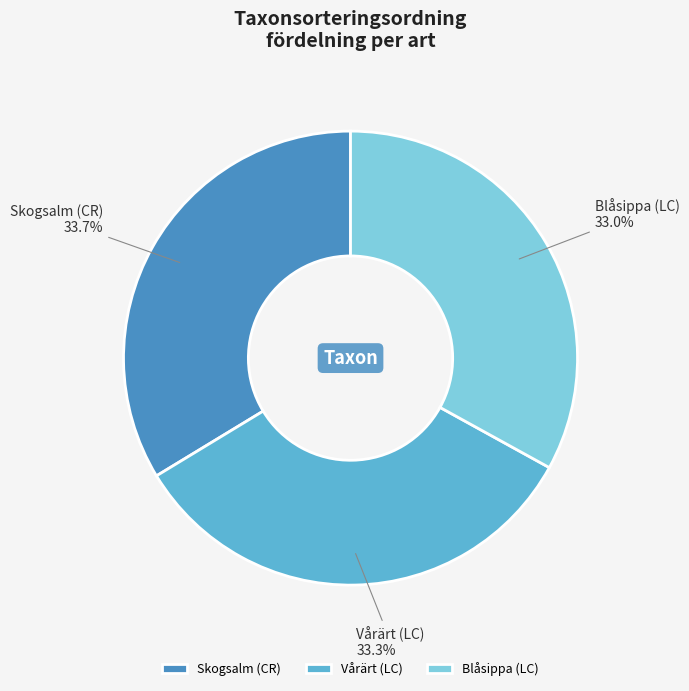

What is the total percentage of Blåsippa (LC) and Vårärt (LC)?

66.3%